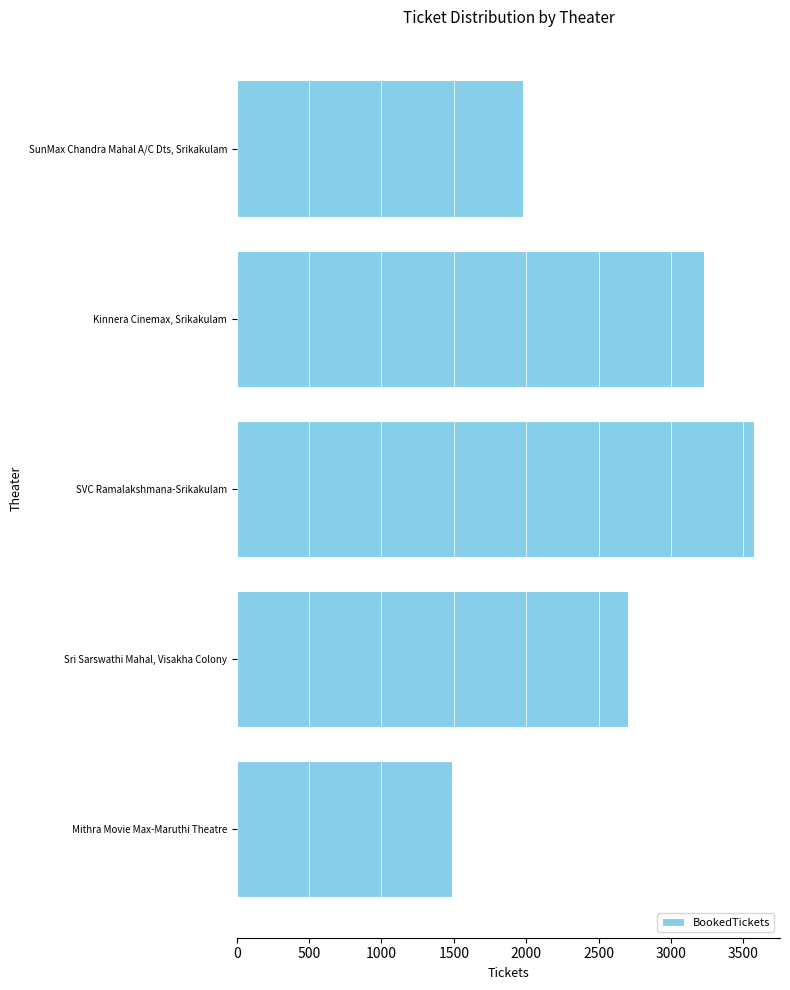

Where is the data nearest to the value 2530?

Sri Sarswathi Mahal, Visakha Colony